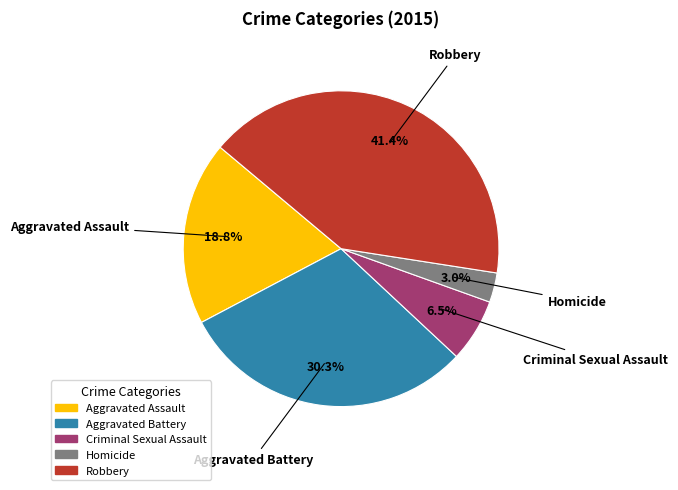

To the nearest percent, what portion does Homicide represent?

3%